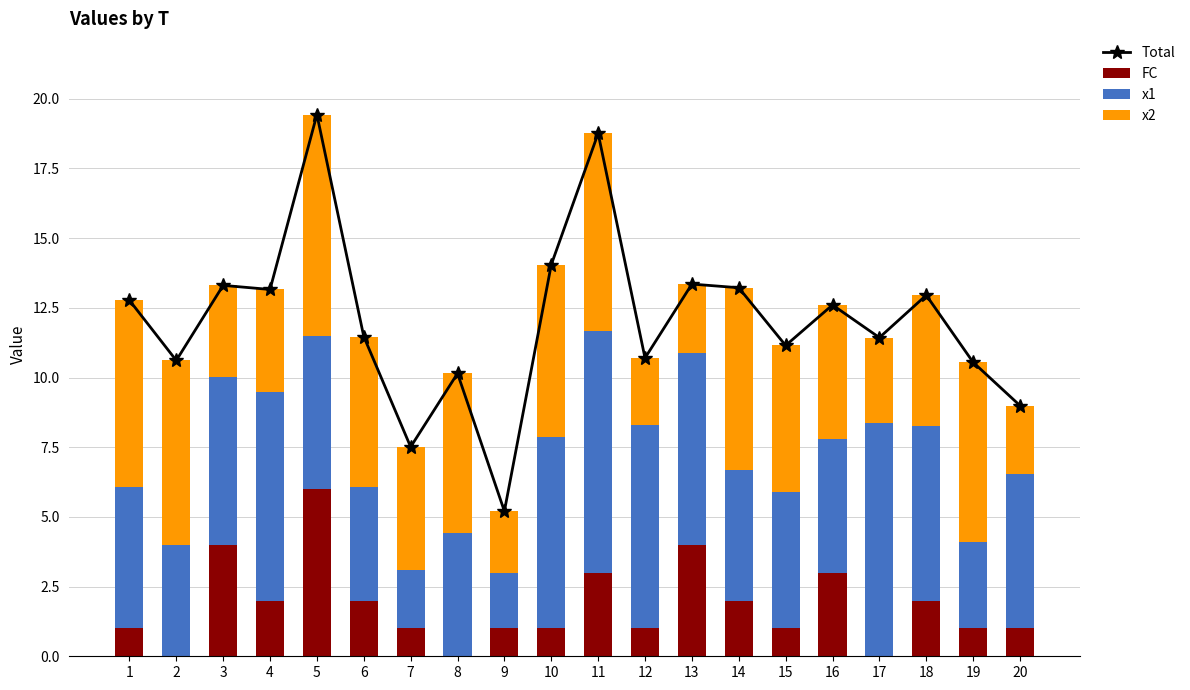

Which series has the widest spread of values?

Total